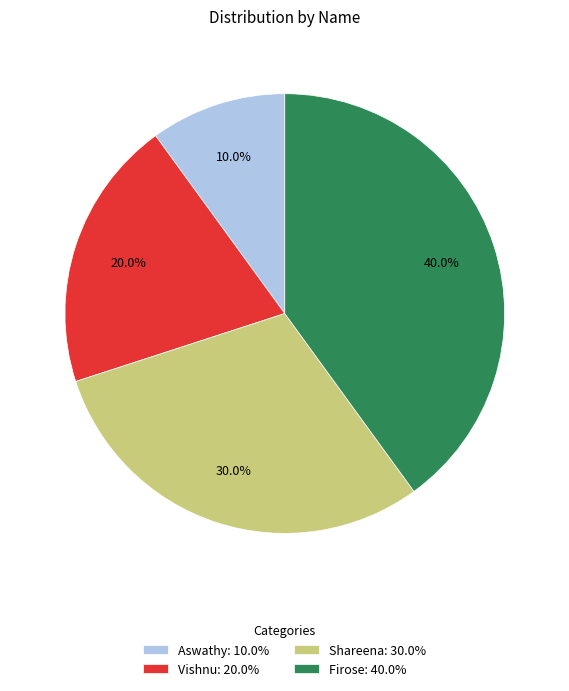

What is the ratio of the value at Vishnu to the value at Firose?

0.5